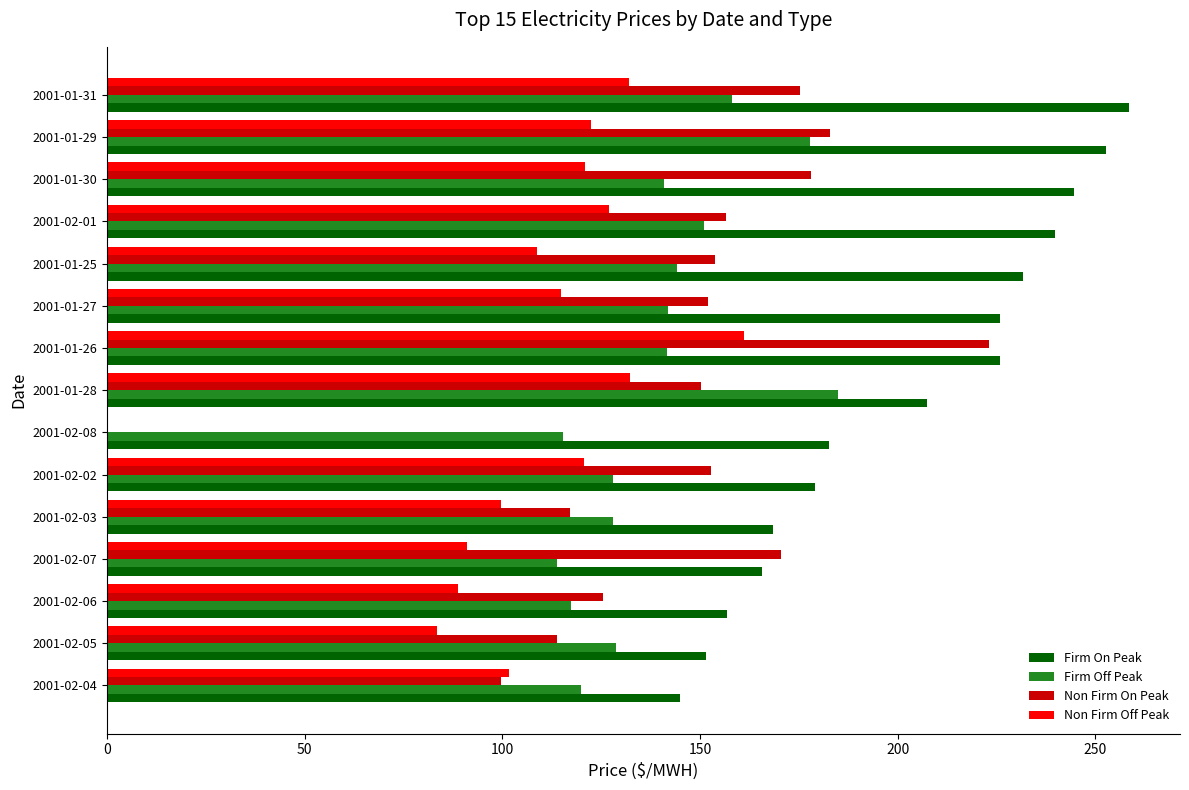

Count the number of categories in the chart.

15